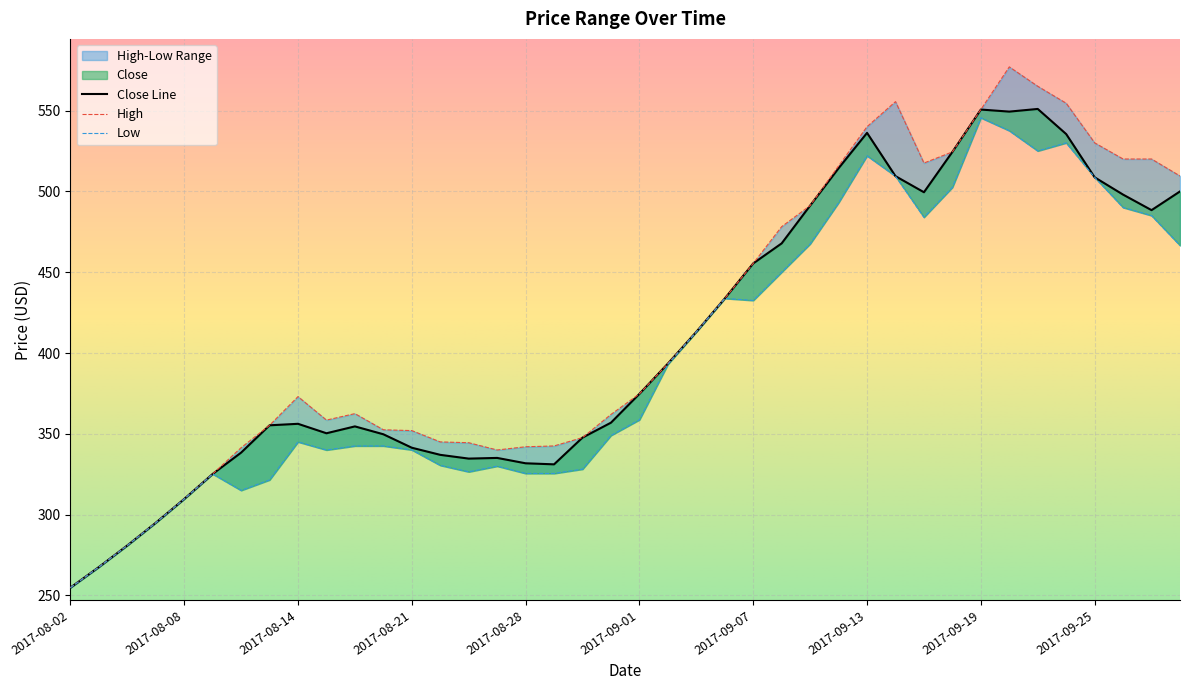

At which category does Close reach its first local peak?

2017-08-14